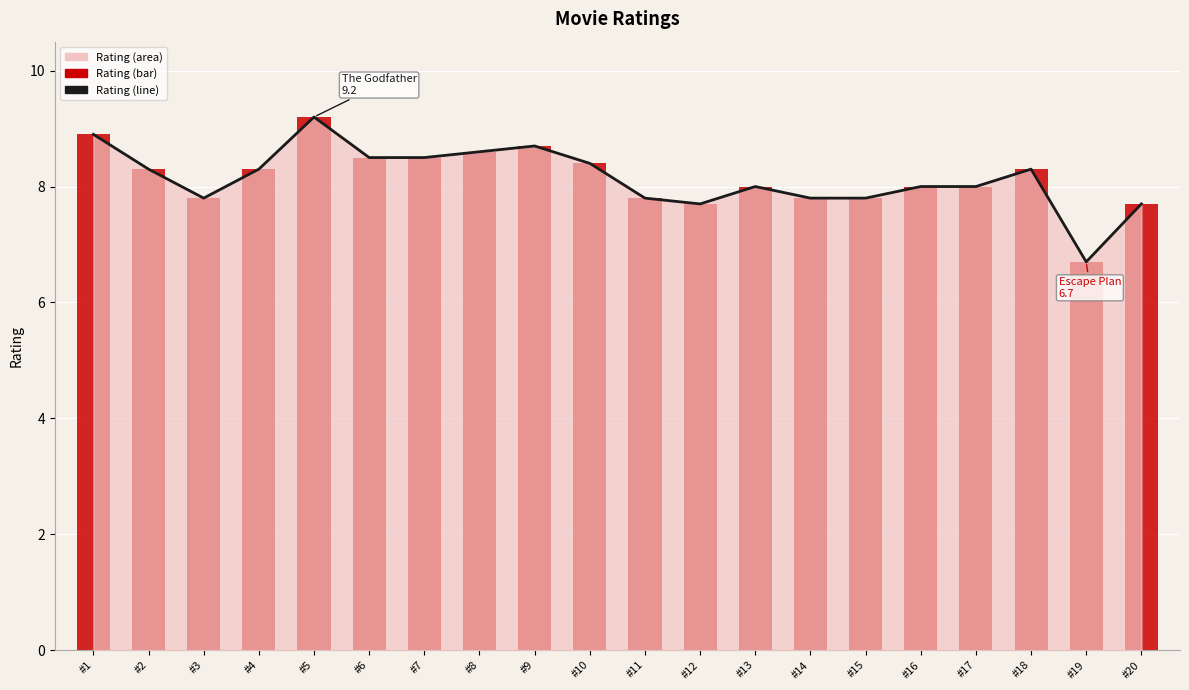

How many values in the Rating (line) series are below 8?

7